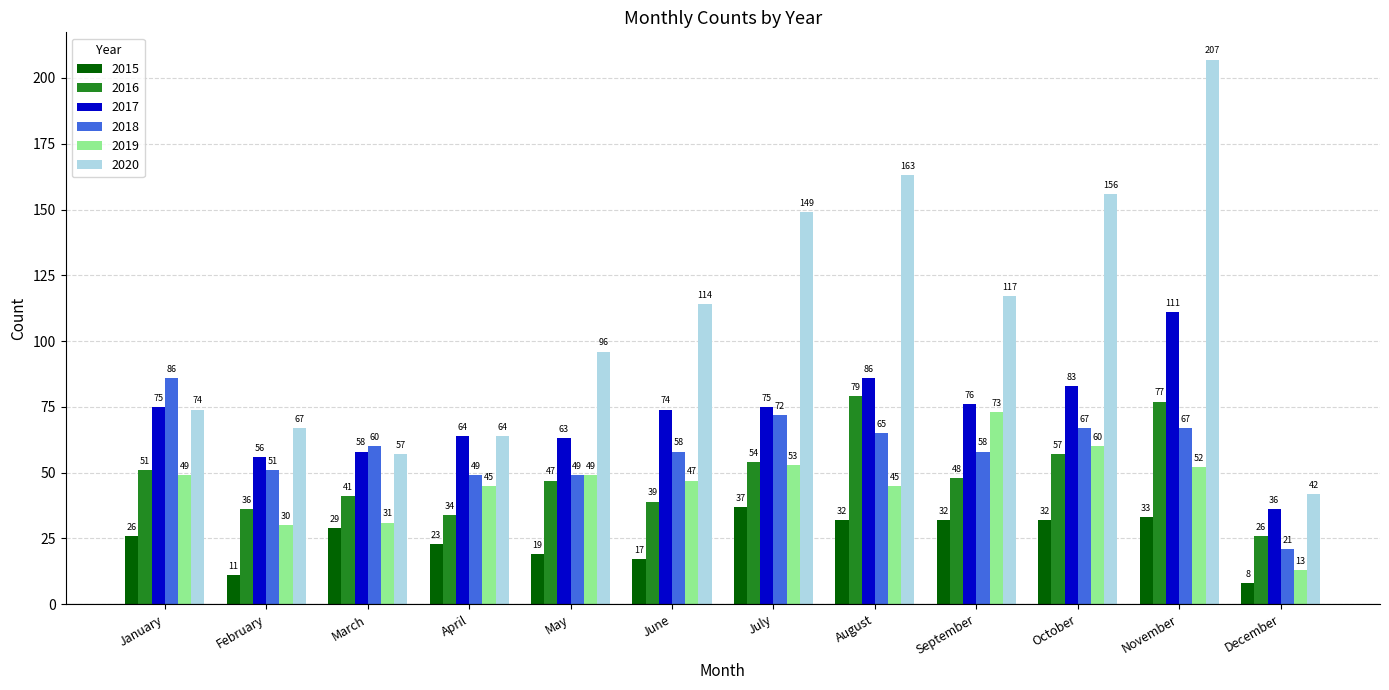

Which series has the largest range (max minus min)?

2020